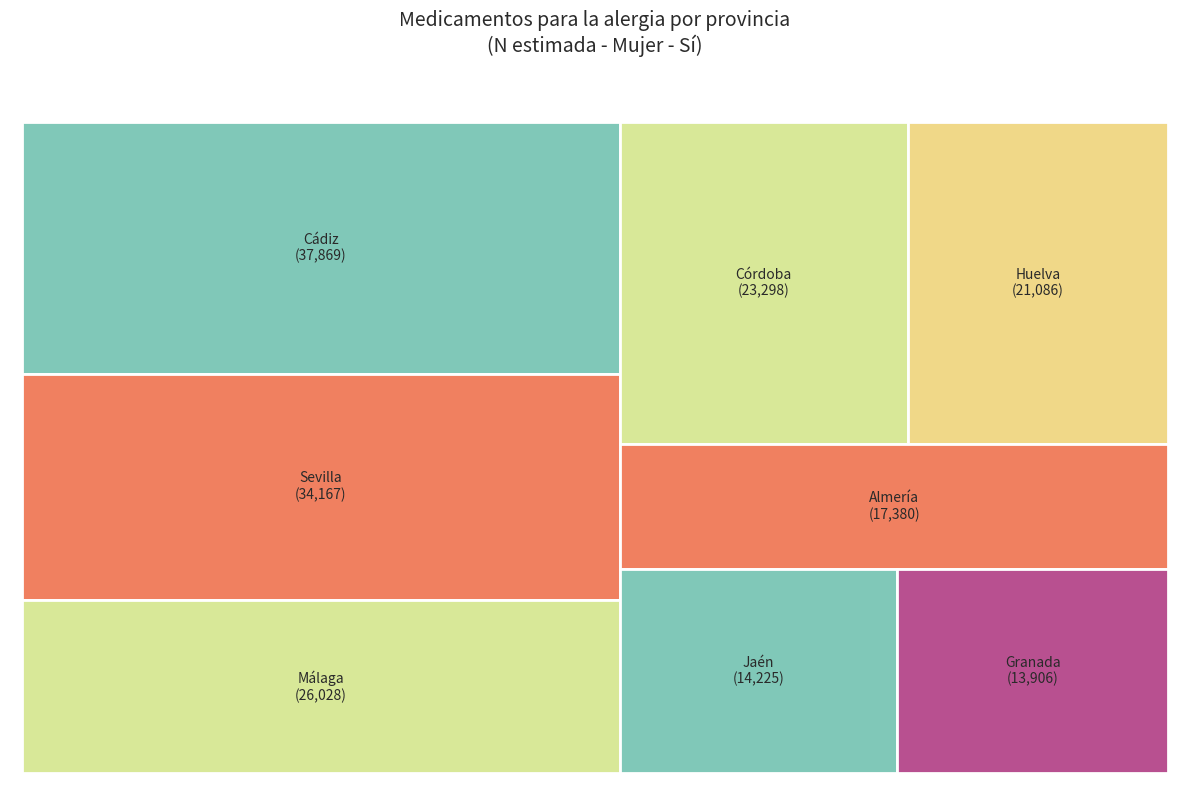

Approximately how many times larger is the value at Málaga compared to Huelva?

1.2